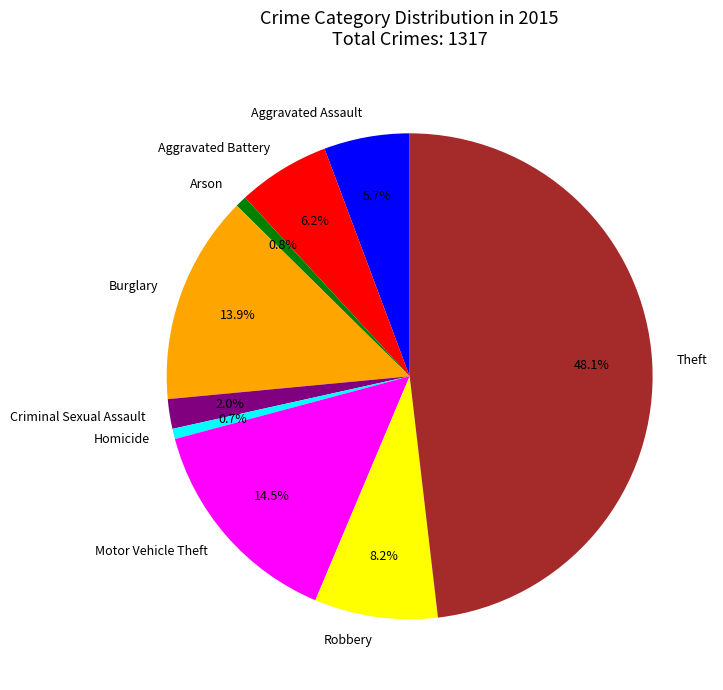

Which has a higher value, Aggravated Battery or Homicide?

Aggravated Battery